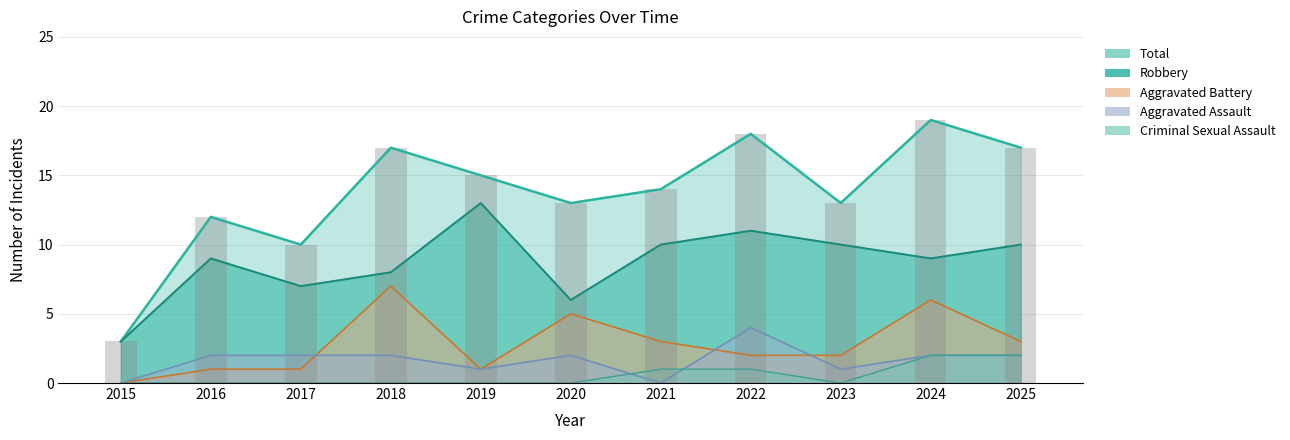

Reading left to right, transcribe all the data shown in this chart.

Aggravated Assault: 2015=0	2016=2	2017=2	2018=2	2019=1	2020=2	2021=0	2022=4	2023=1	2024=2	2025=2
Aggravated Battery: 2015=0	2016=1	2017=1	2018=7	2019=1	2020=5	2021=3	2022=2	2023=2	2024=6	2025=3
Criminal Sexual Assault: 2015=0	2016=0	2017=0	2018=0	2019=0	2020=0	2021=1	2022=1	2023=0	2024=2	2025=2
Robbery: 2015=3	2016=9	2017=7	2018=8	2019=13	2020=6	2021=10	2022=11	2023=10	2024=9	2025=10
Total: 2015=3	2016=12	2017=10	2018=17	2019=15	2020=13	2021=14	2022=18	2023=13	2024=19	2025=17